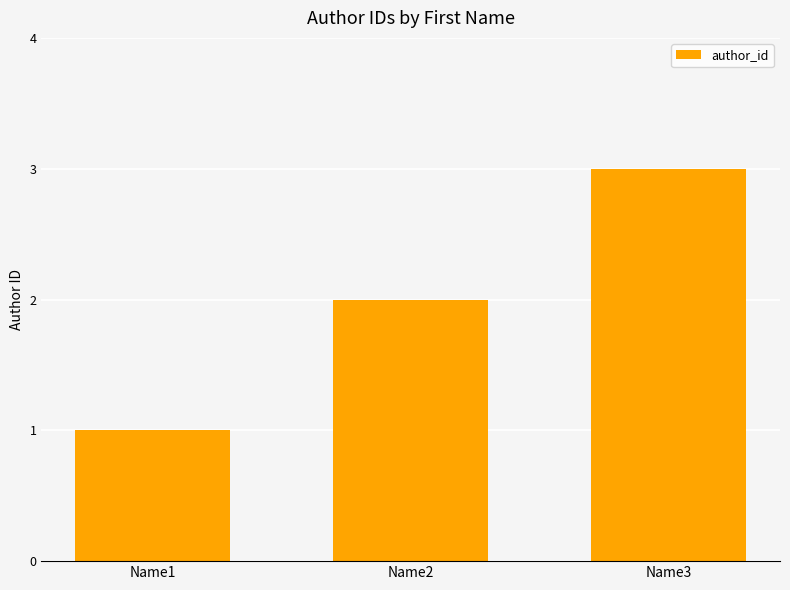

Which label corresponds to the smallest value in the chart?

Name1